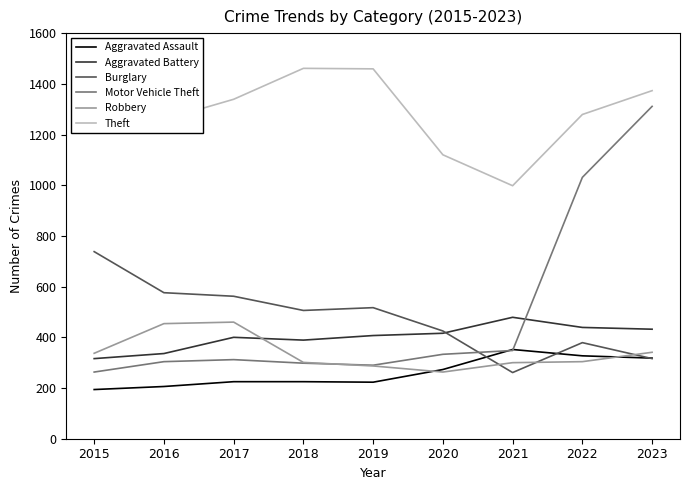

Is it true that Aggravated Battery equals 696 at 2017?

False